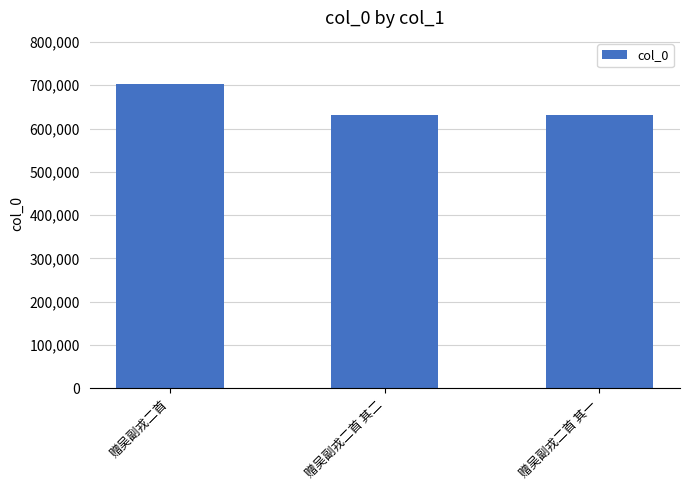

What is the label of the 1st bar from the left?

赠吴副戎二首